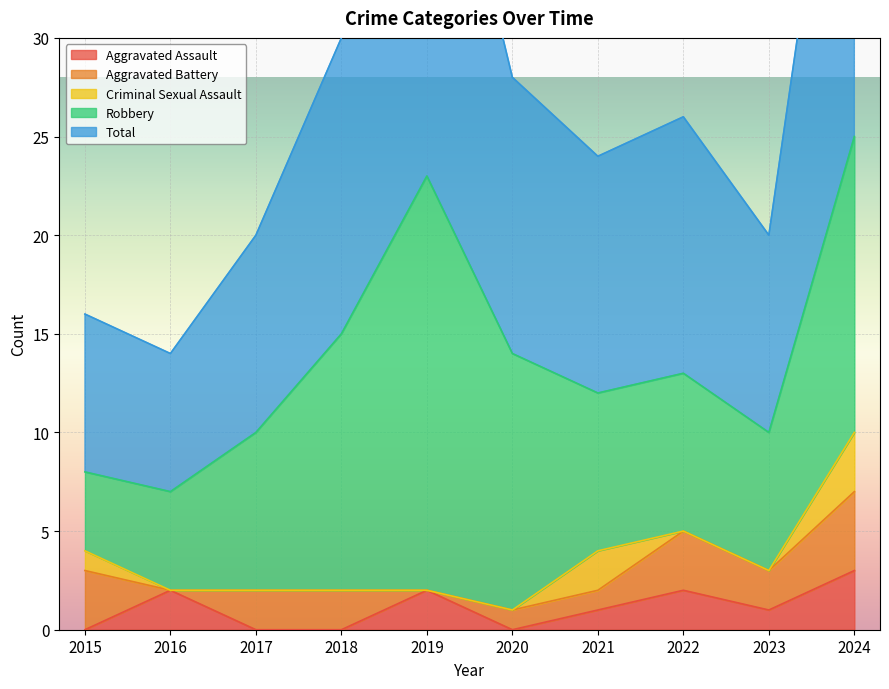

Between 2019 and 2022, which is larger?

2019